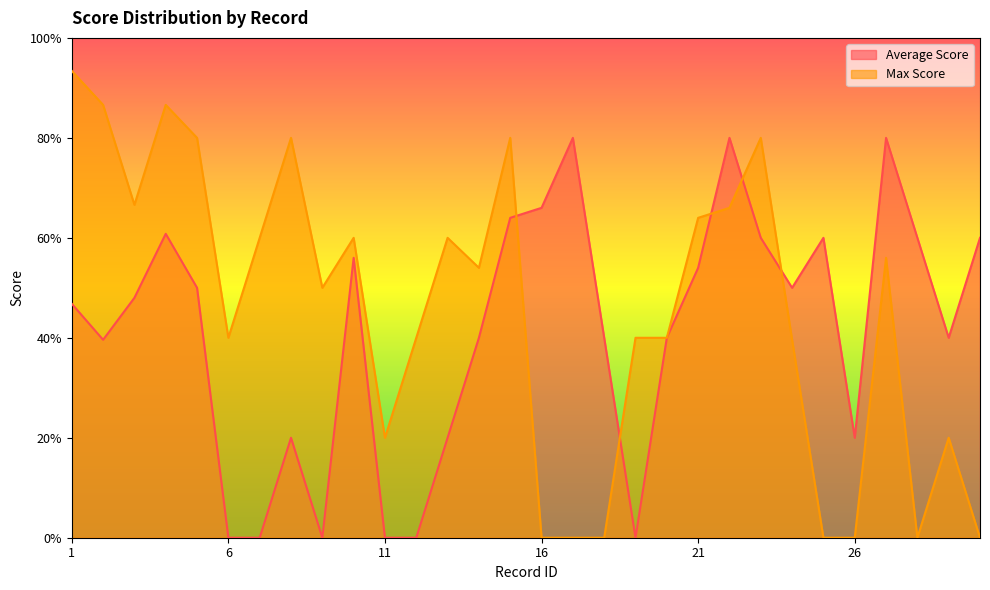

How many times do Average Score and Max Score cross each other?

5